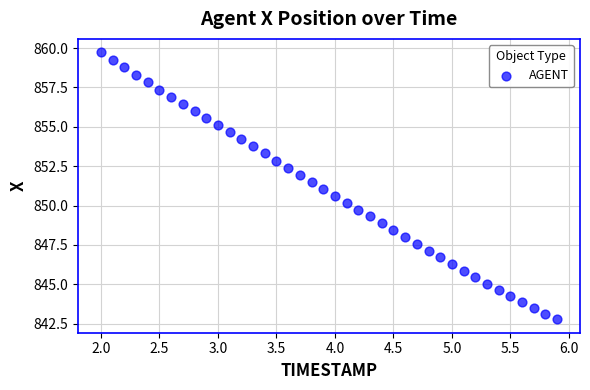

What is the range of Y values (max minus min)?

17.0